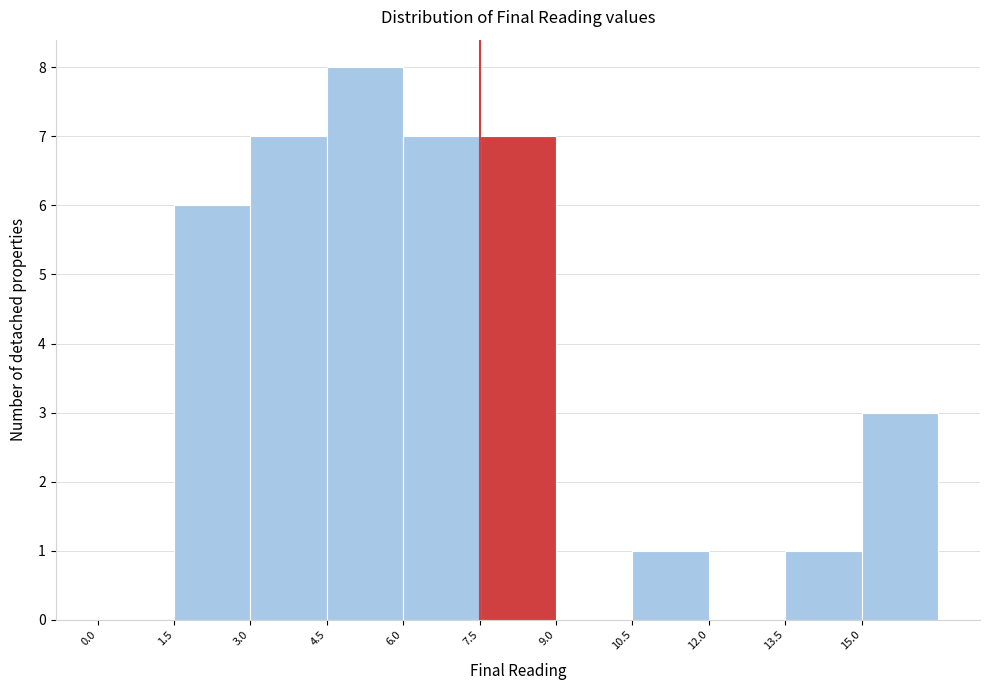

What is the height of the bar covering 15.0 to 16.5 on the x-axis? Neither the bar edges nor the heights are printed on the chart, so give them approximately, as read against the axes.

3